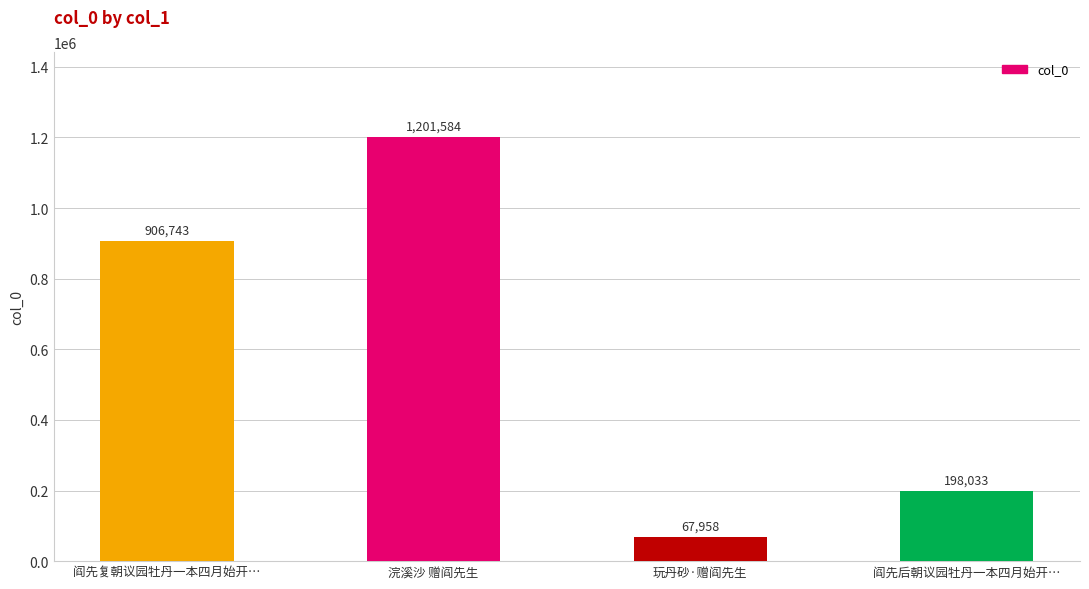

What is the difference between the maximum and second lowest values?

1003551